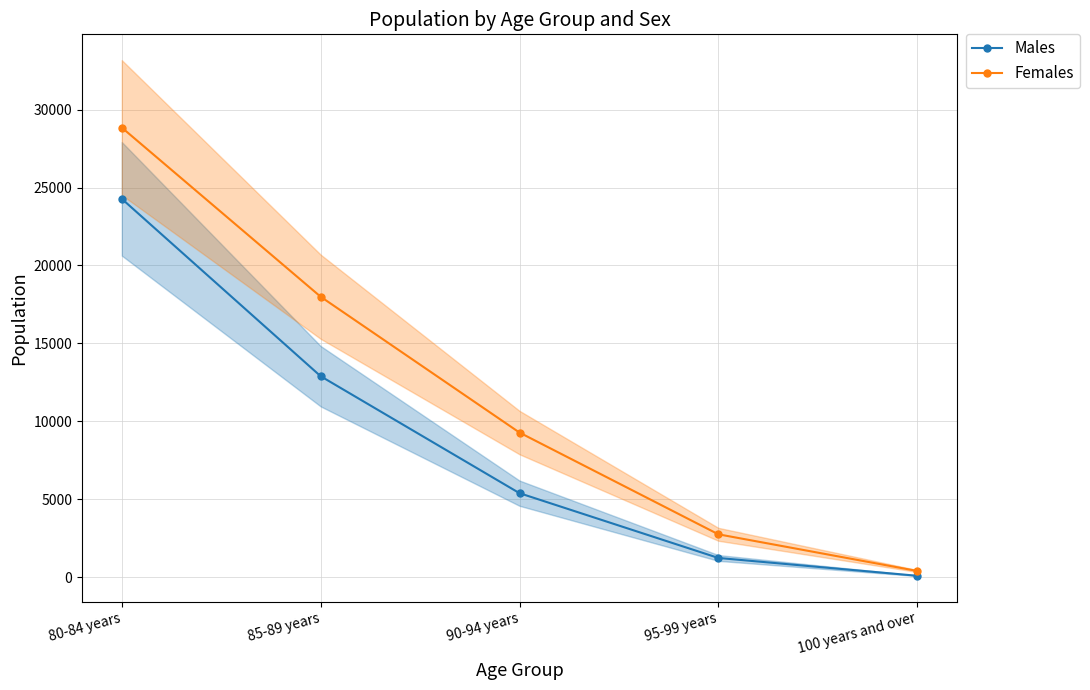

How many lines are shown in the chart?

2